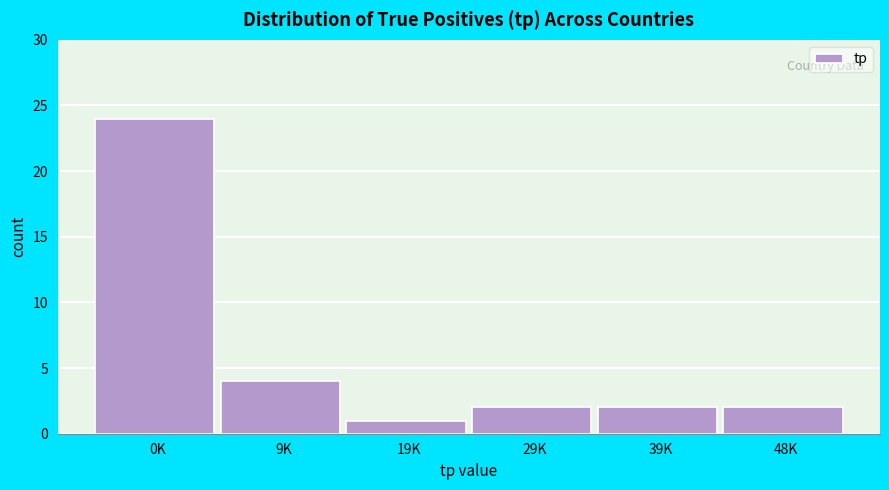

Reading left to right, extract all data points from this chart.

0K=24	9K=4	19K=1	29K=2	39K=2	48K=2